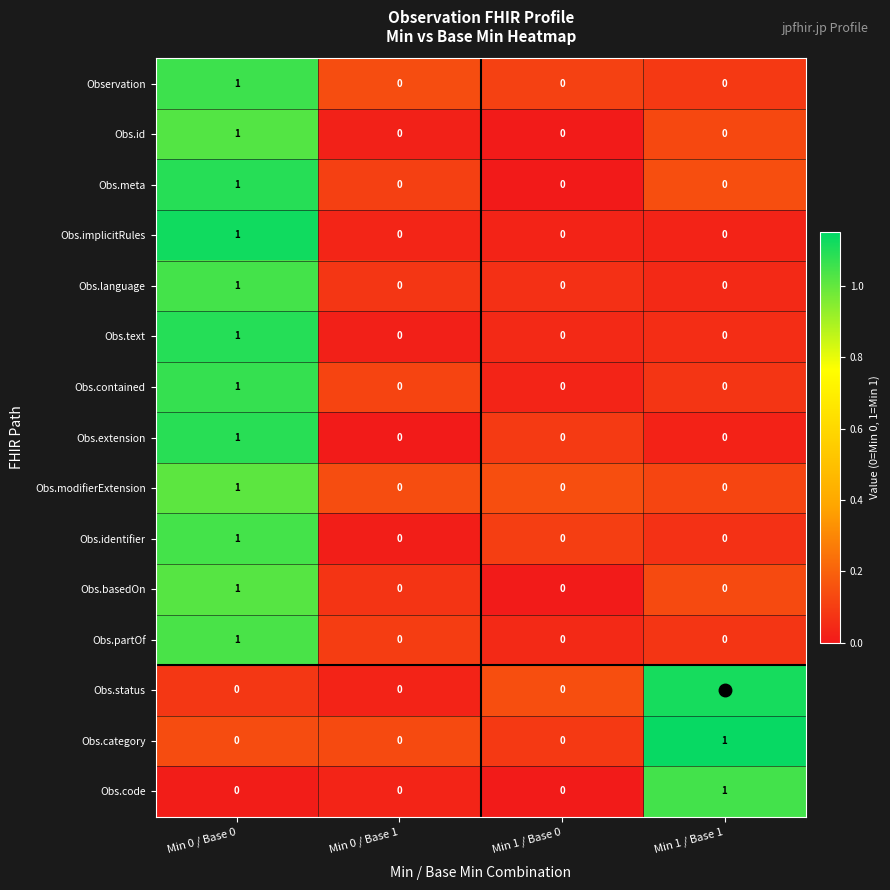

Which category has the highest value in the Obs.code series?

Min 1 / Base 1